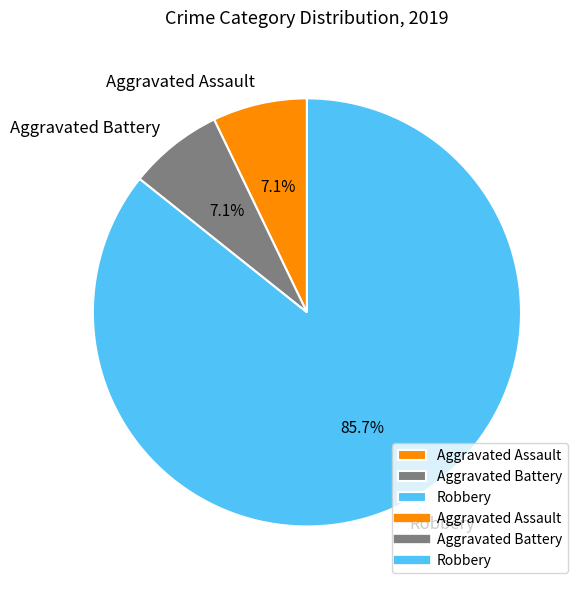

Combined, do Aggravated Battery and Robbery account for over 50%?

Yes